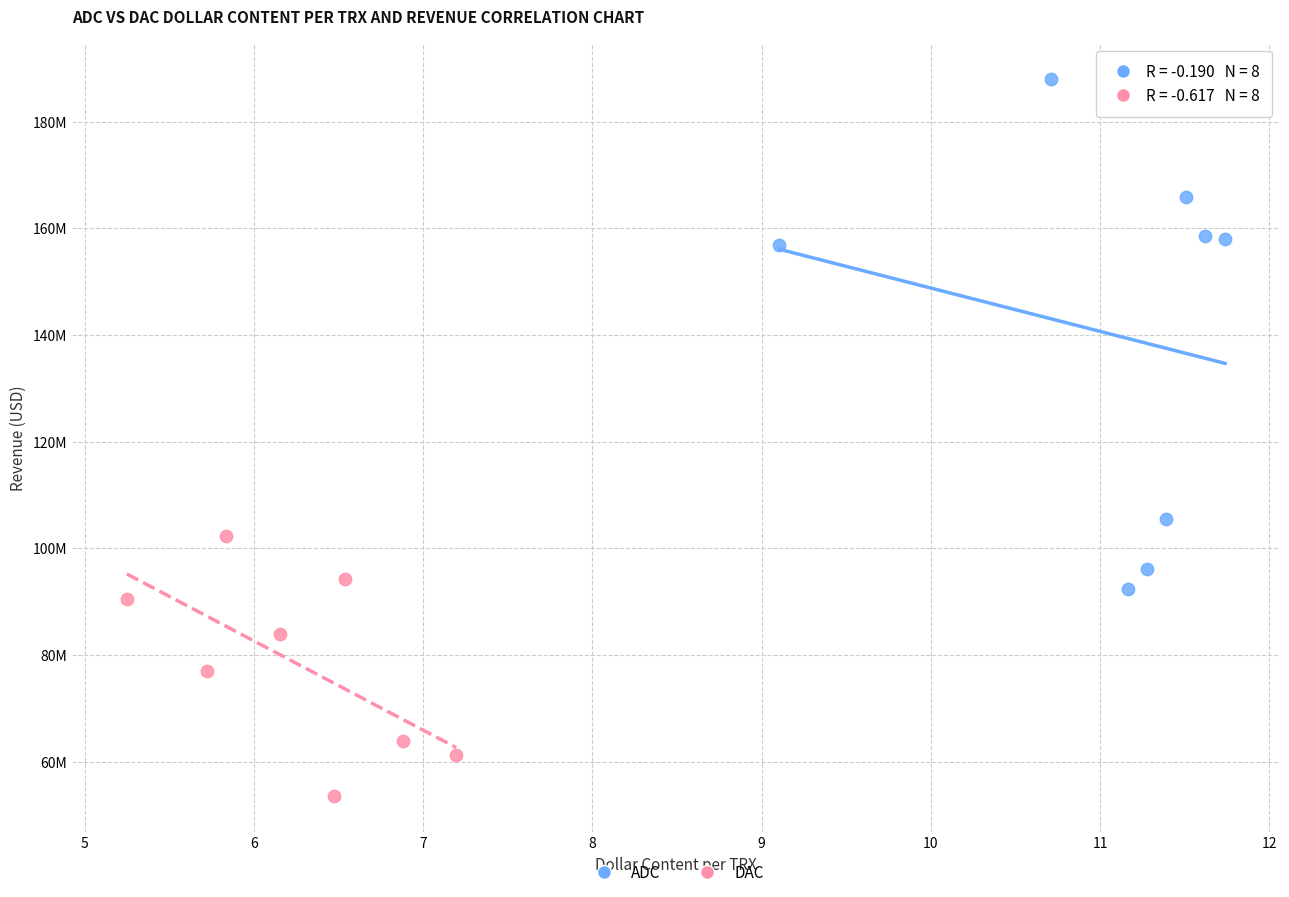

Which series has the widest spread of Y values?

ADC